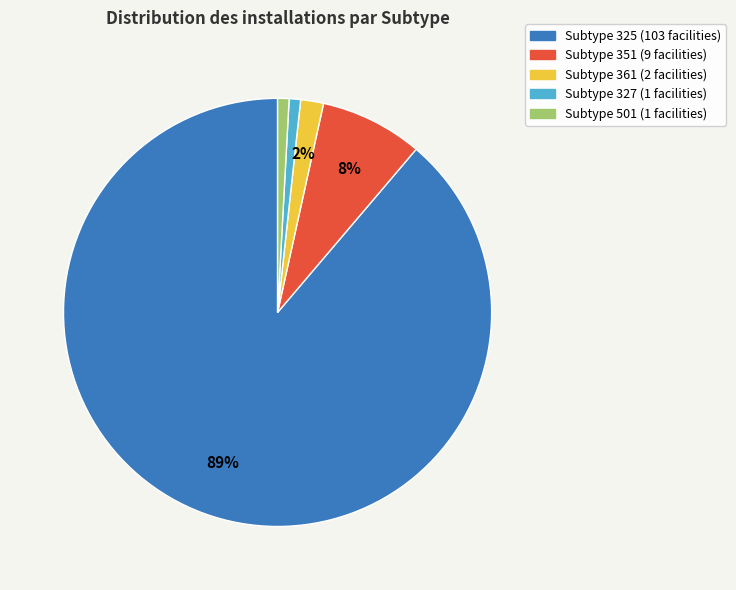

Does any single category account for the majority?

Yes